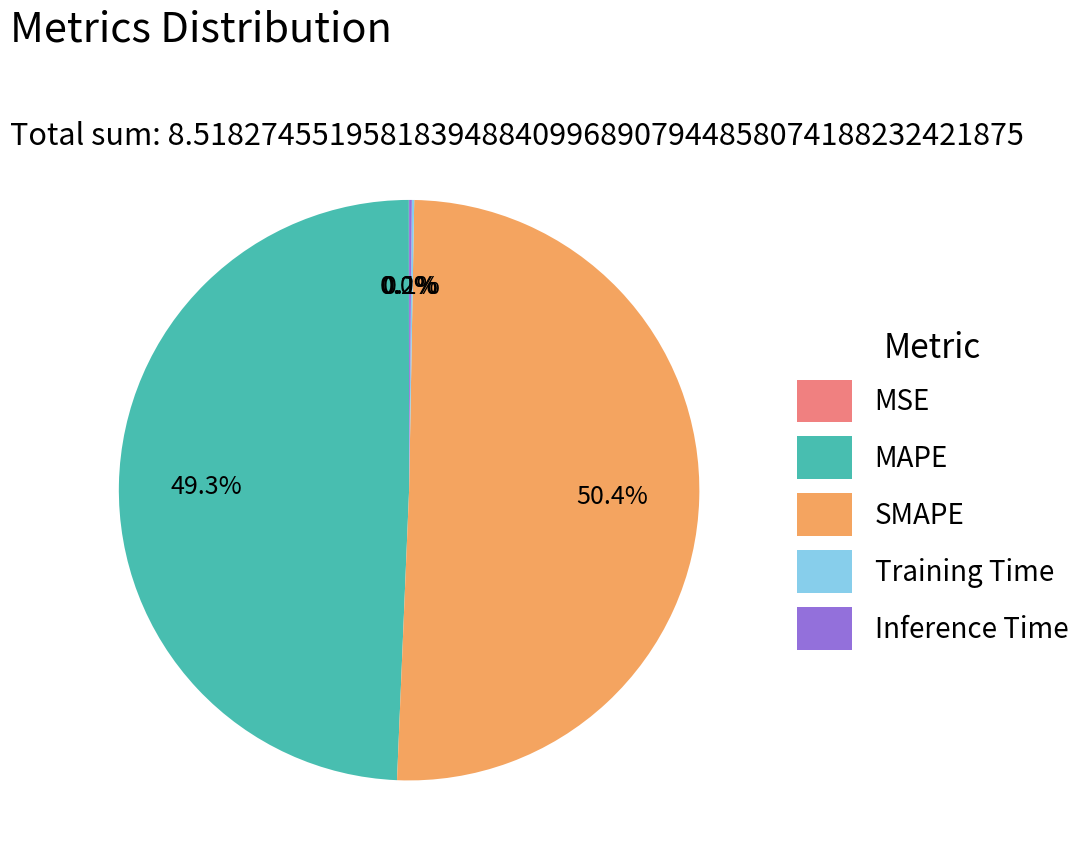

To the nearest percent, what portion does SMAPE represent?

50%